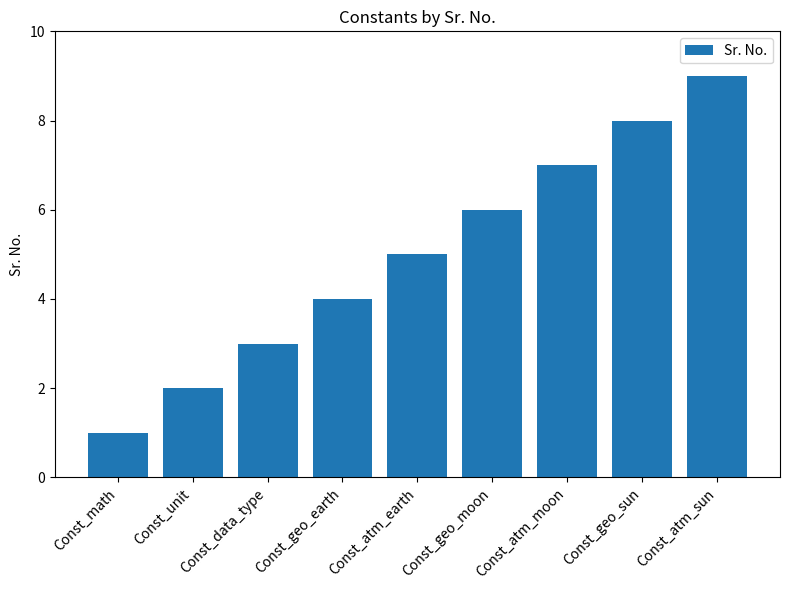

Reading right to left, transcribe all the data shown in this chart.

9	8	7	6	5	4	3	2	1